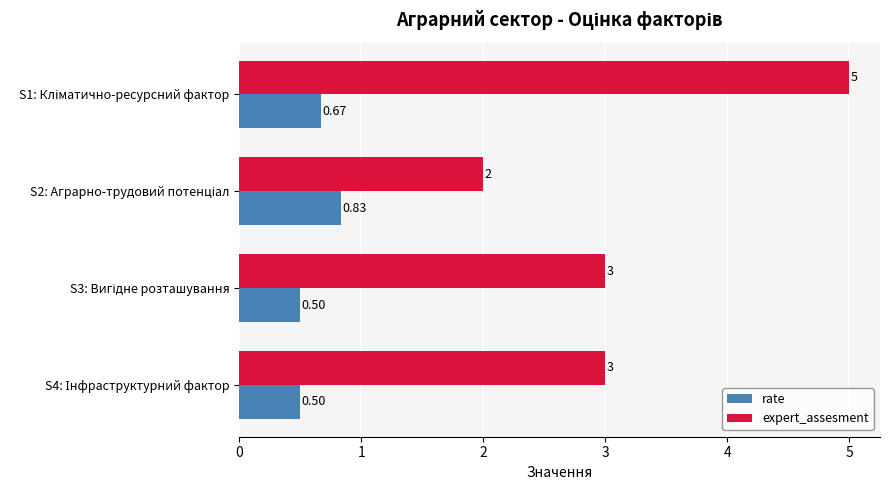

Rank the series by their maximum value, from highest to lowest.

expert_assesment, rate